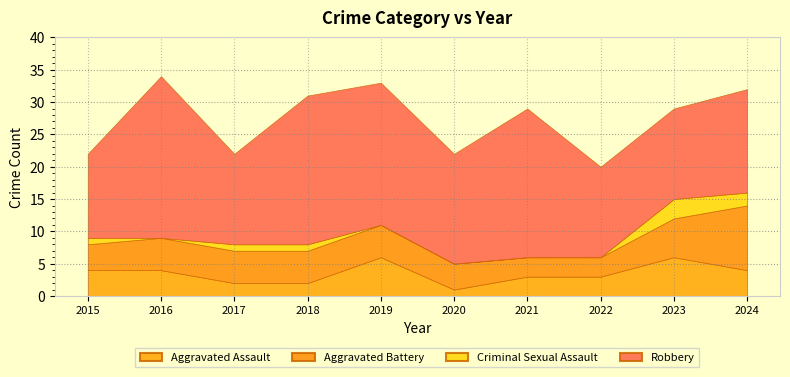

Does the chart display data point markers on the line(s)?

No